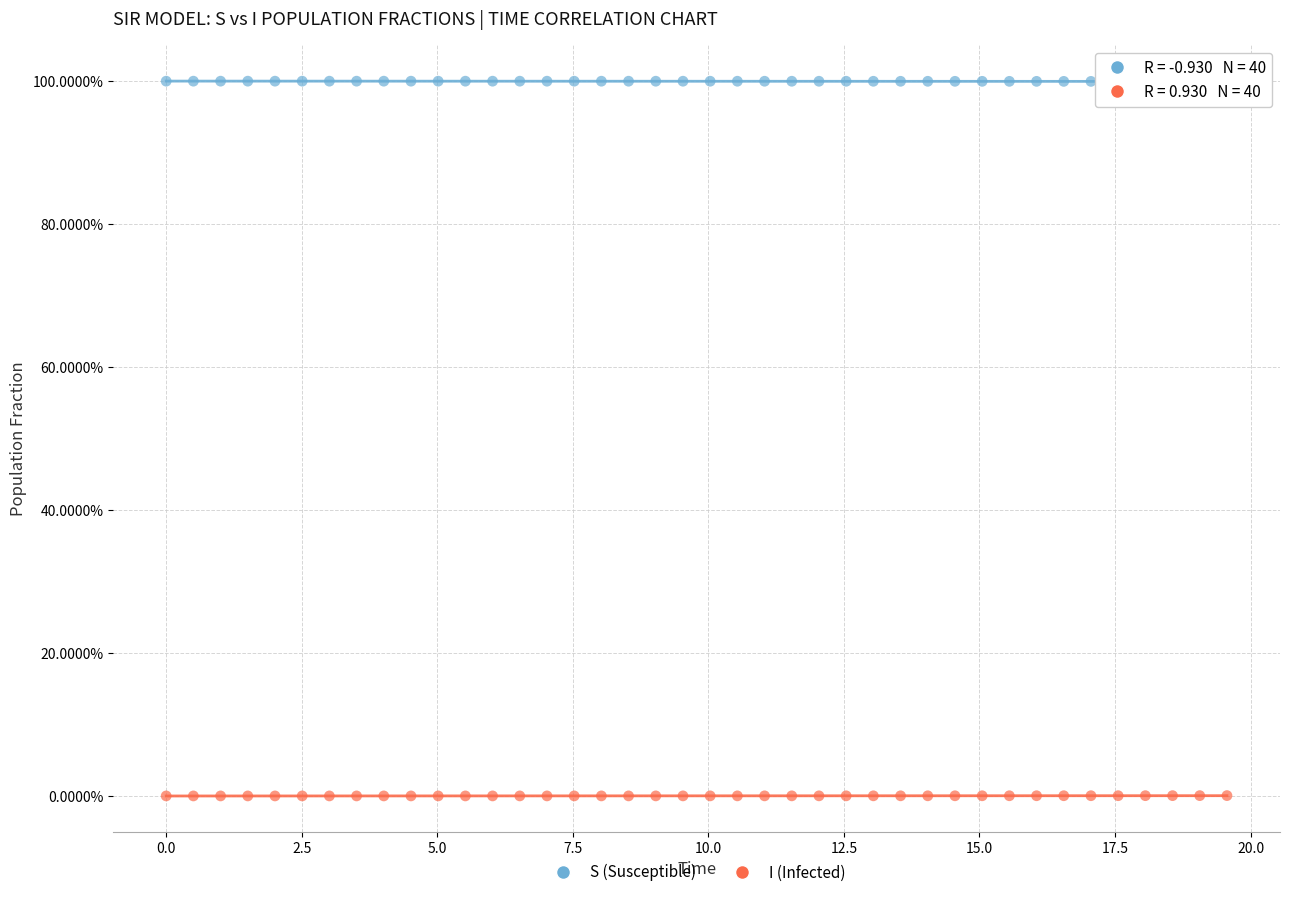

What are all the series names shown in the legend?

S (Susceptible), I (Infected)